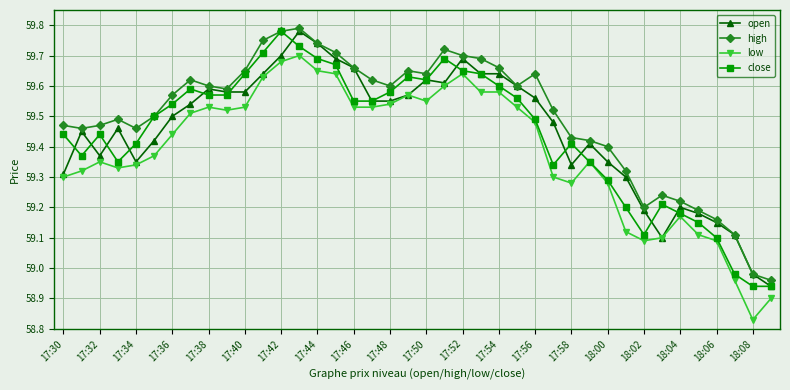

How many data points in open are above 59?

38